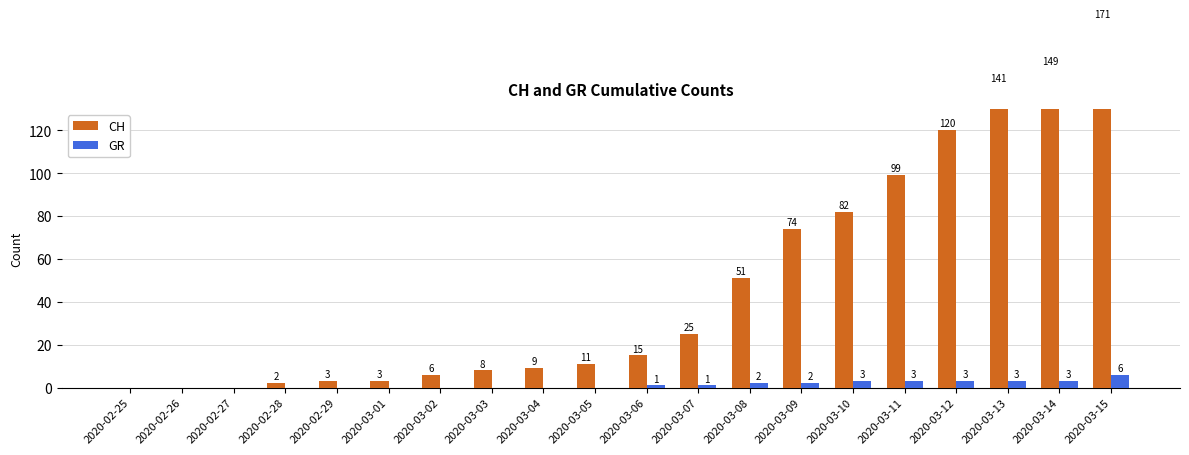

What is the label of the 8th bar from the right?

2020-03-08